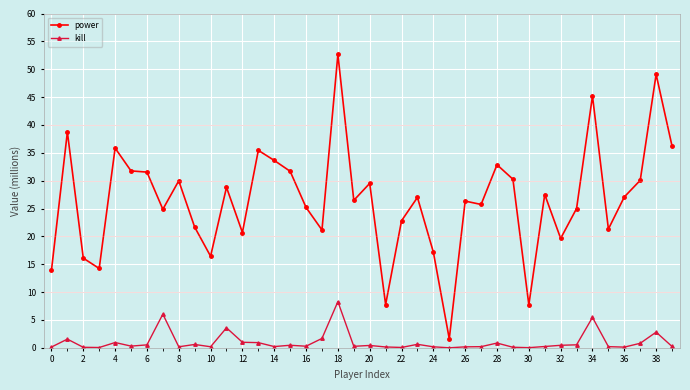

Rank the series by their maximum value, from highest to lowest.

power, kill